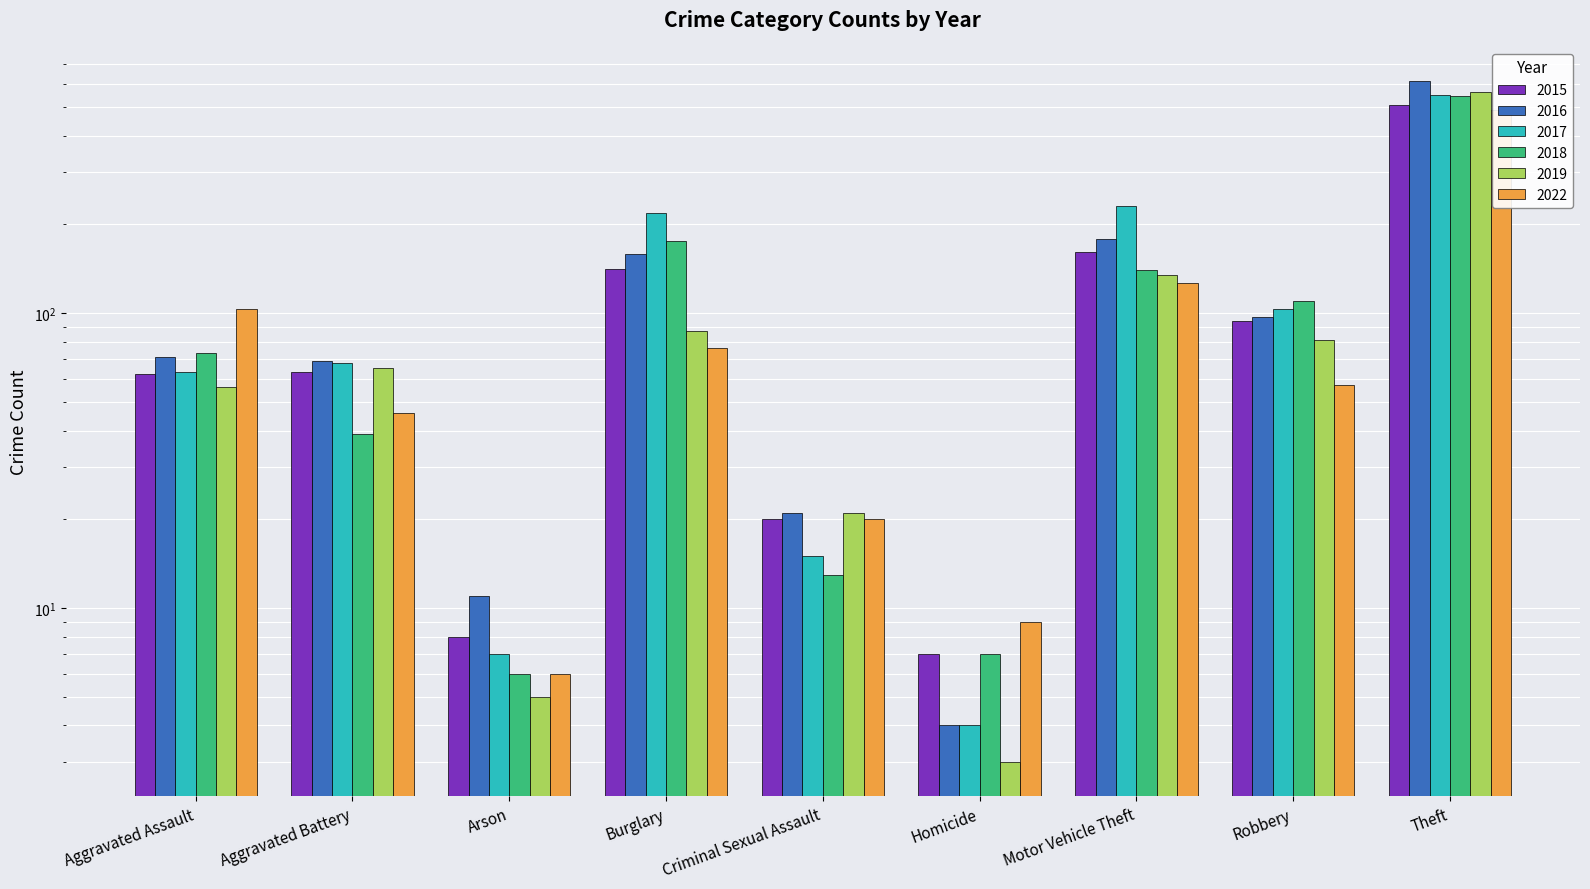

What position from the right is Homicide?

4